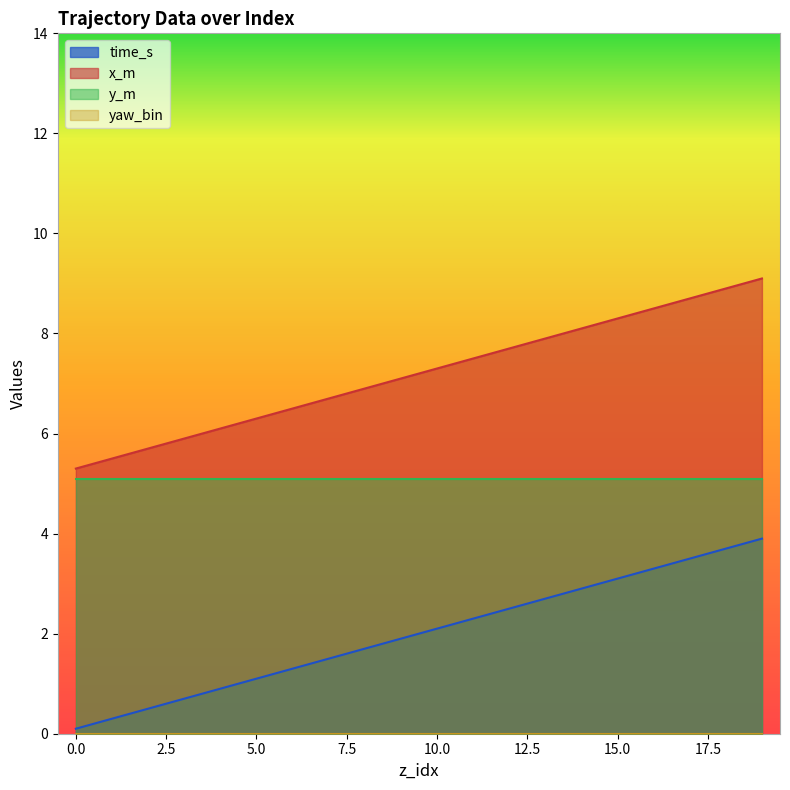

The value of time_s at 0 is 5.3. True or false?

True